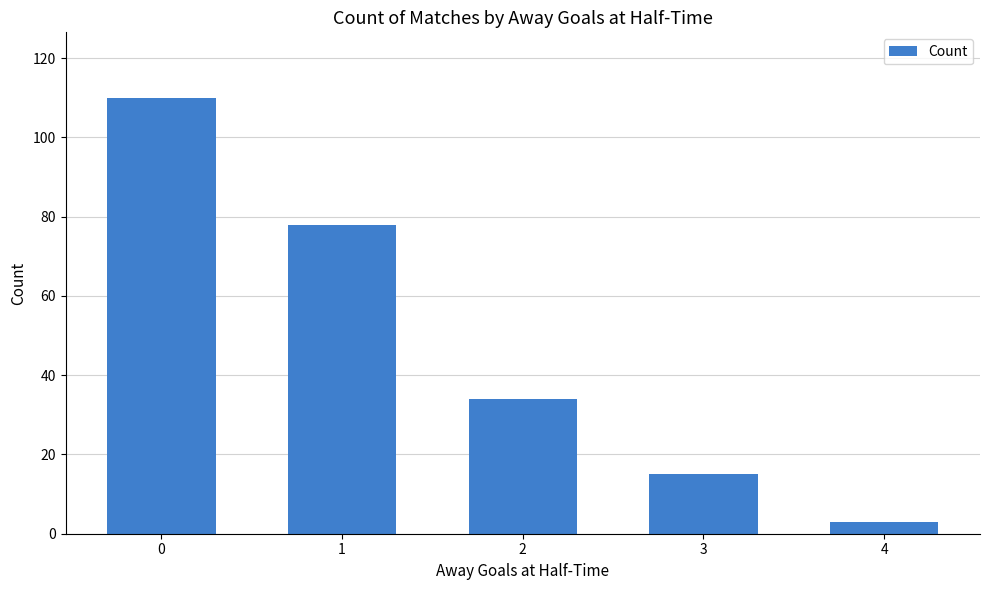

What is the average value?

48